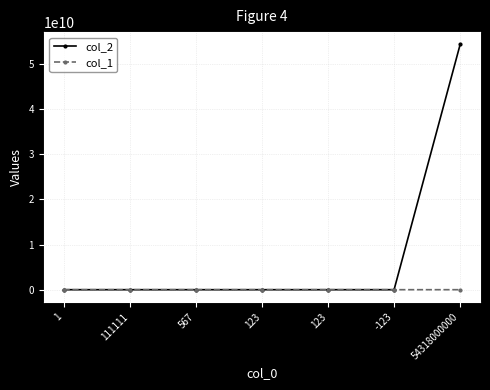

Rank the series by their maximum value, from lowest to highest.

col_1, col_2